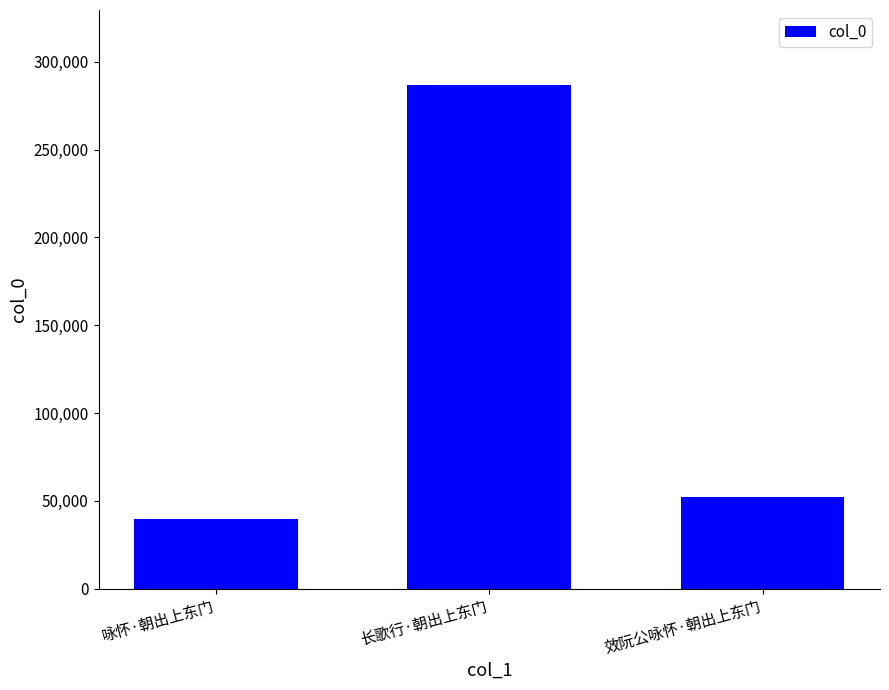

Does the chart contain stacked bars?

No